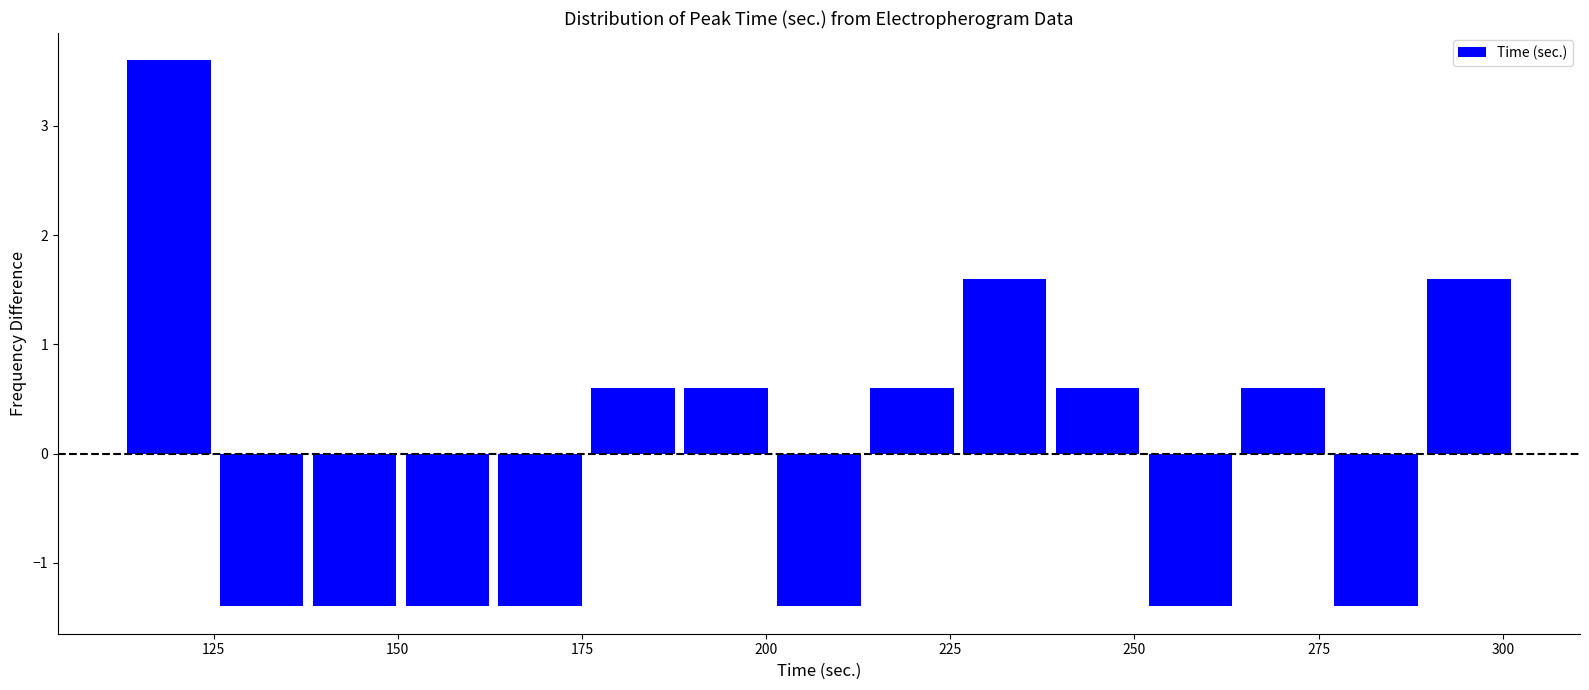

Read against the x-axis, roughly where is the centre of the tallest bar?

120